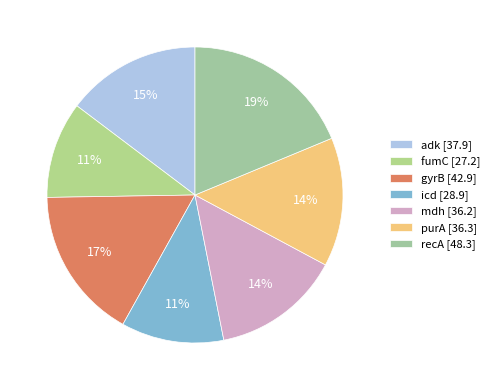

Is recA the majority of the pie?

No